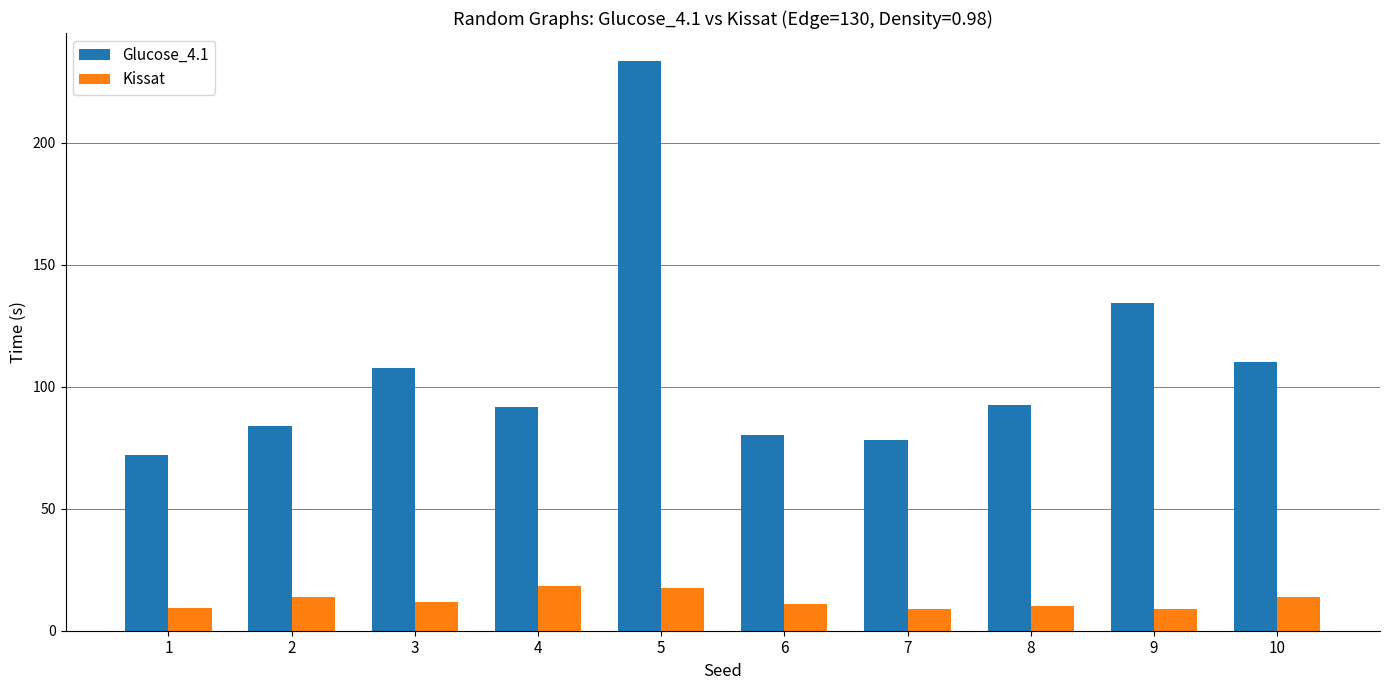

The value of Kissat at 1 is 9.5. True or false?

True